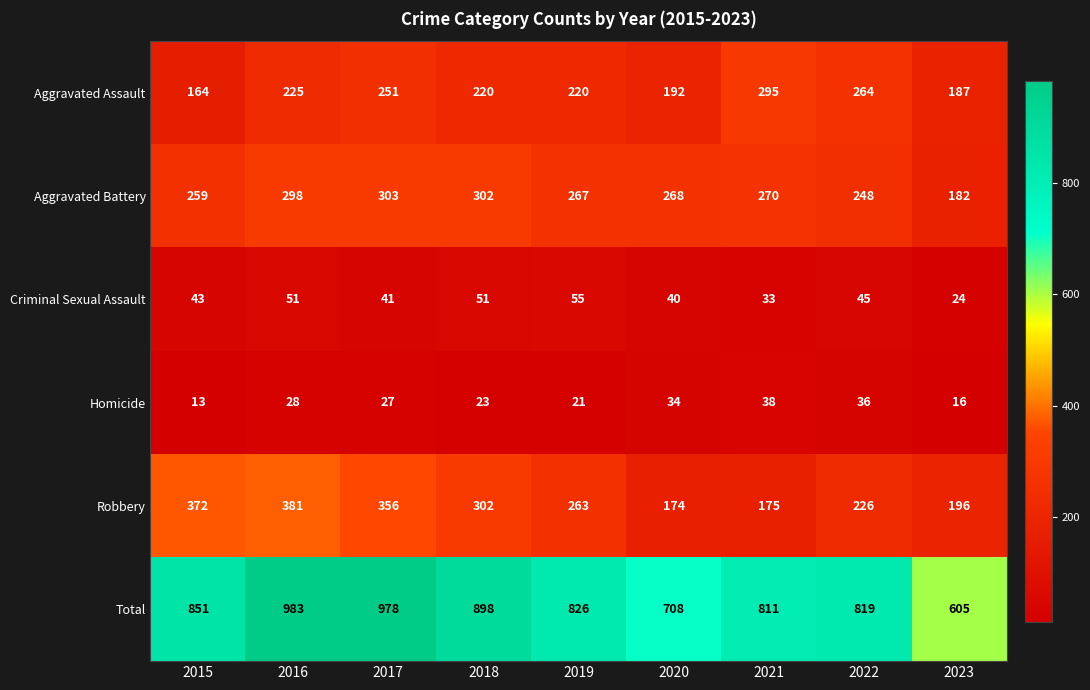

What is the greatest value displayed?

983